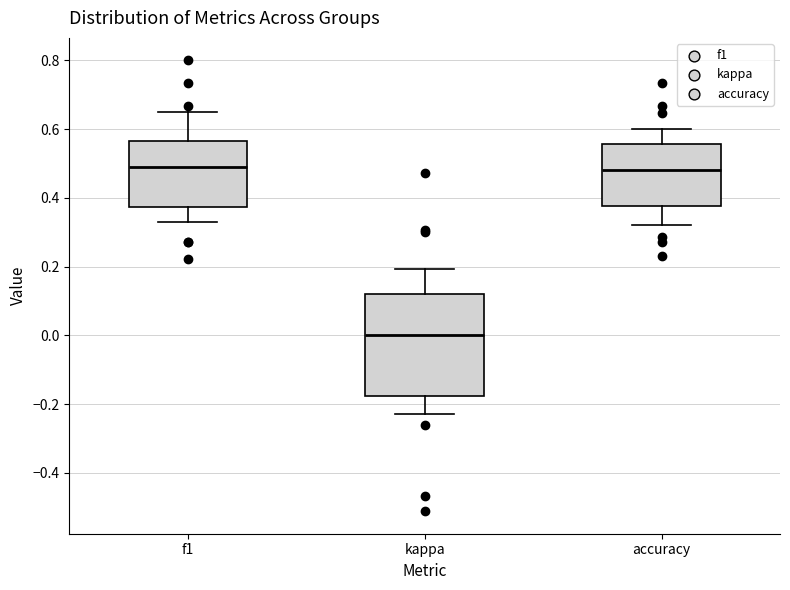

Reading left to right, read every box against the y-axis: the position of its median line, the range the box covers, and the ends of its whiskers. The values are not printed on the chart, so give them approximately, as read against the axis.

f1: median 0.48, box 0.38 to 0.56, whiskers 0.34 to 0.64
kappa: median 0.00, box -0.18 to 0.12, whiskers -0.22 to 0.20
accuracy: median 0.48, box 0.38 to 0.56, whiskers 0.32 to 0.60